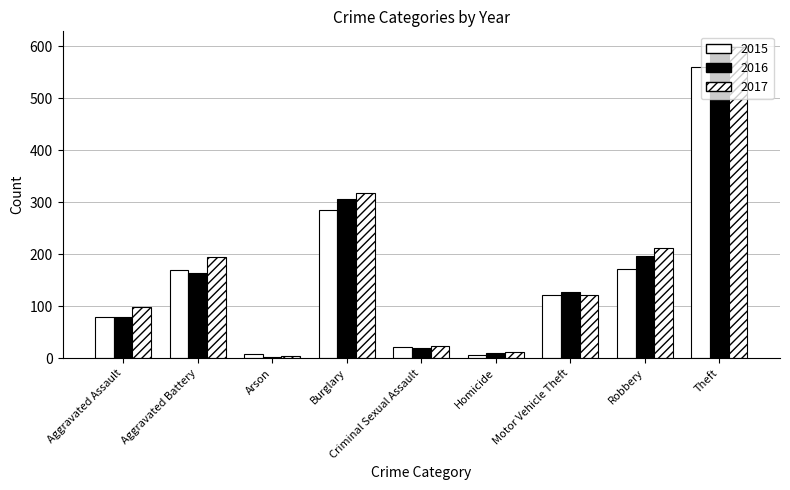

Rank the categories by 2016 value from lowest to highest.

Arson, Homicide, Criminal Sexual Assault, Aggravated Assault, Motor Vehicle Theft, Aggravated Battery, Robbery, Burglary, Theft